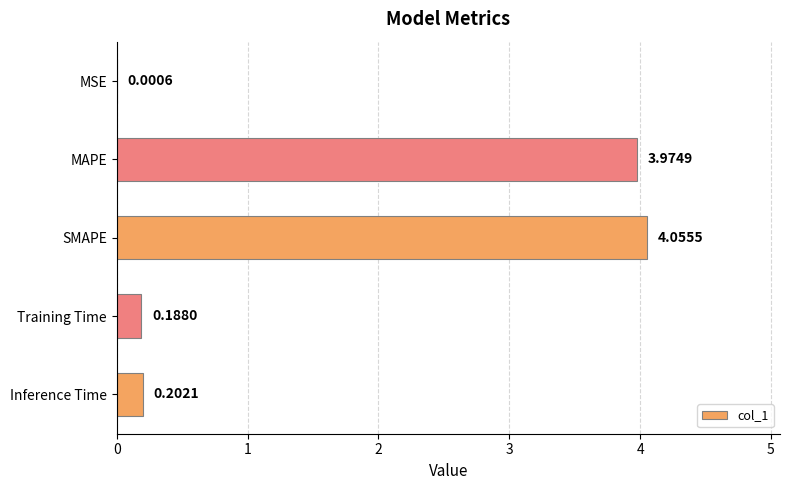

Where is the data nearest to the value 2?

Inference Time